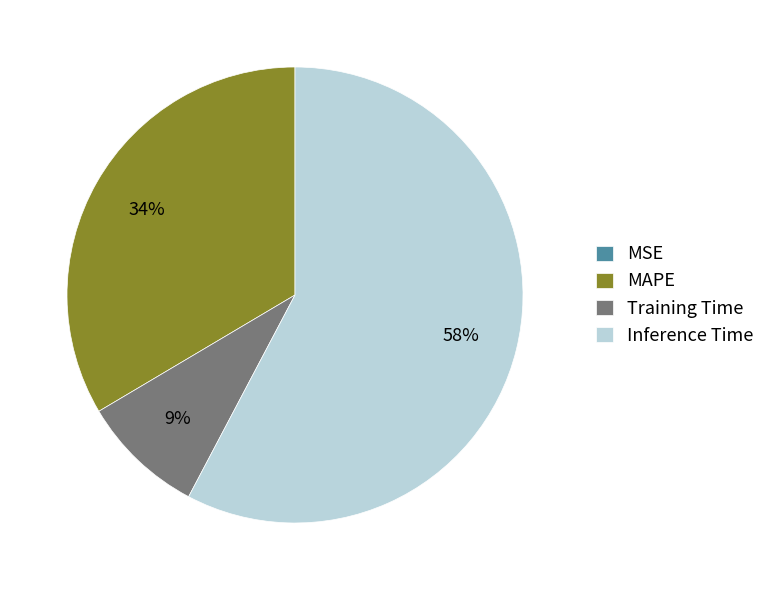

Which has a higher value, Inference Time or Training Time?

Inference Time